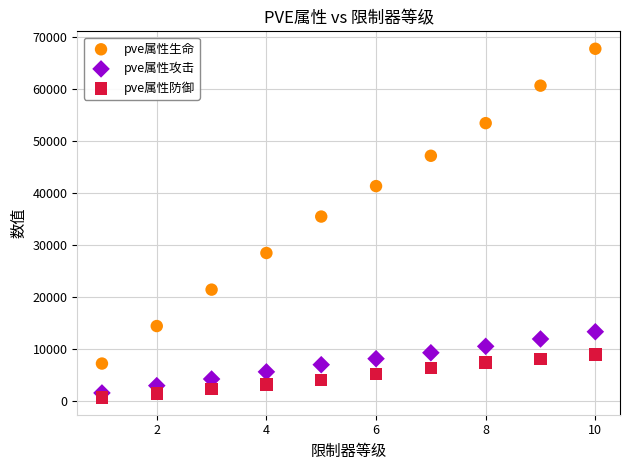

Which series contains the lowest Y value?

pve属性防御